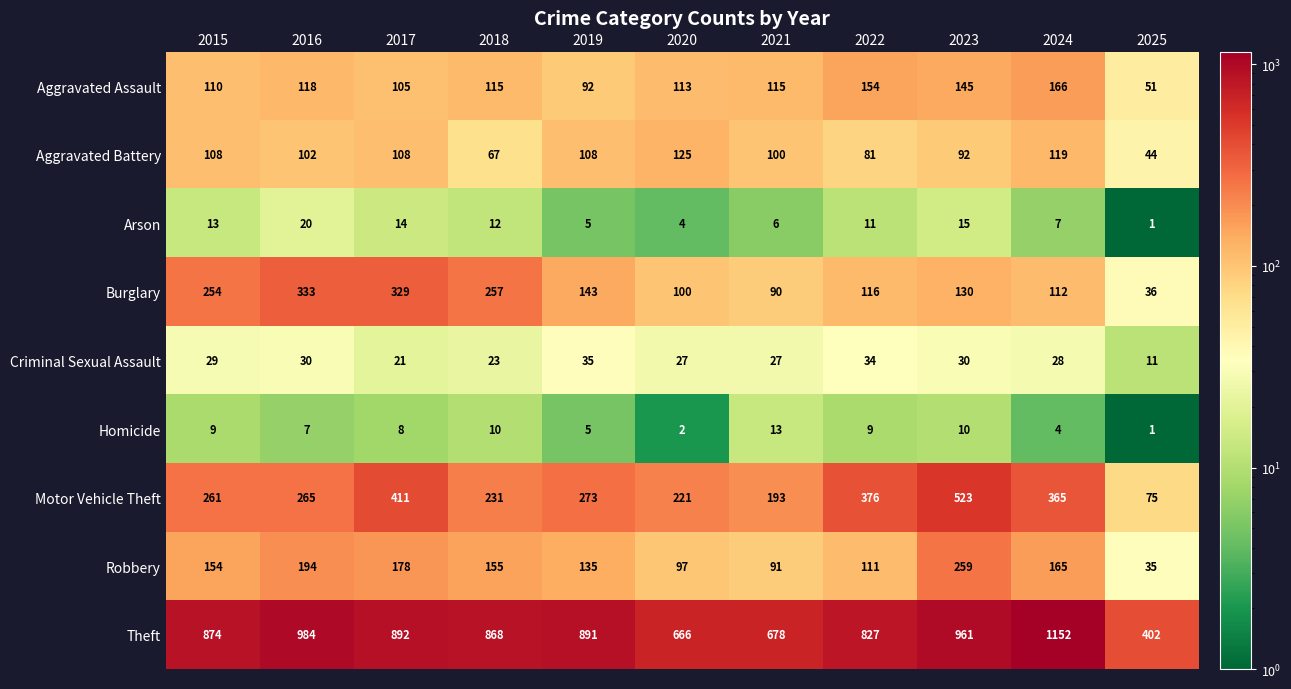

True or false: Aggravated Assault has a value of 115 at 2018.

True